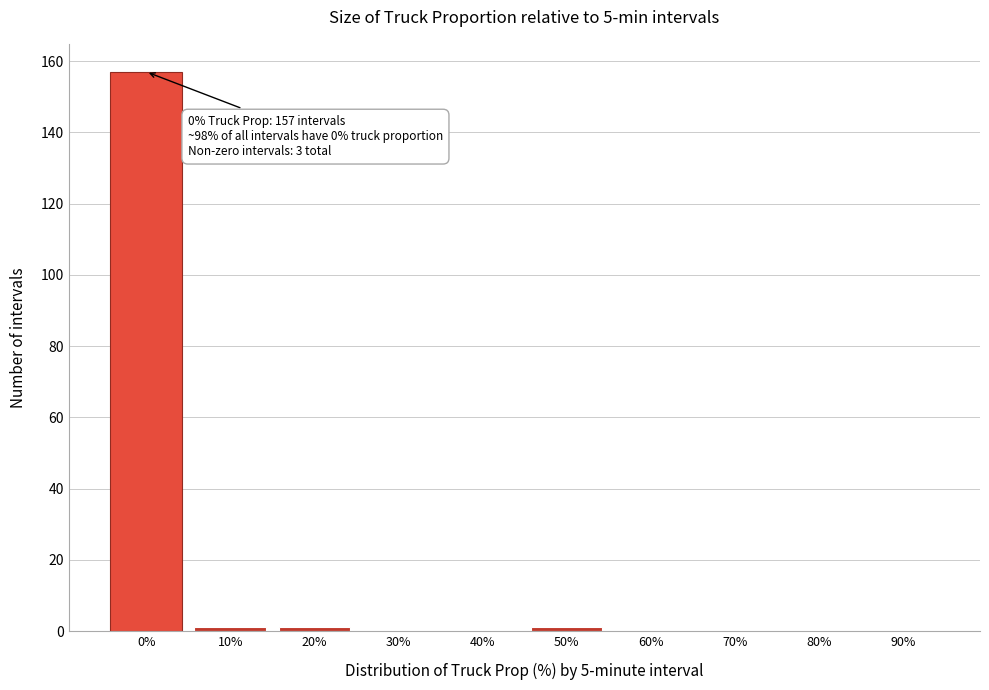

Reading left to right, list all the values displayed in this chart.

0%=157	10%=1	20%=1	30%=0	40%=0	50%=1	60%=0	70%=0	80%=0	90%=0